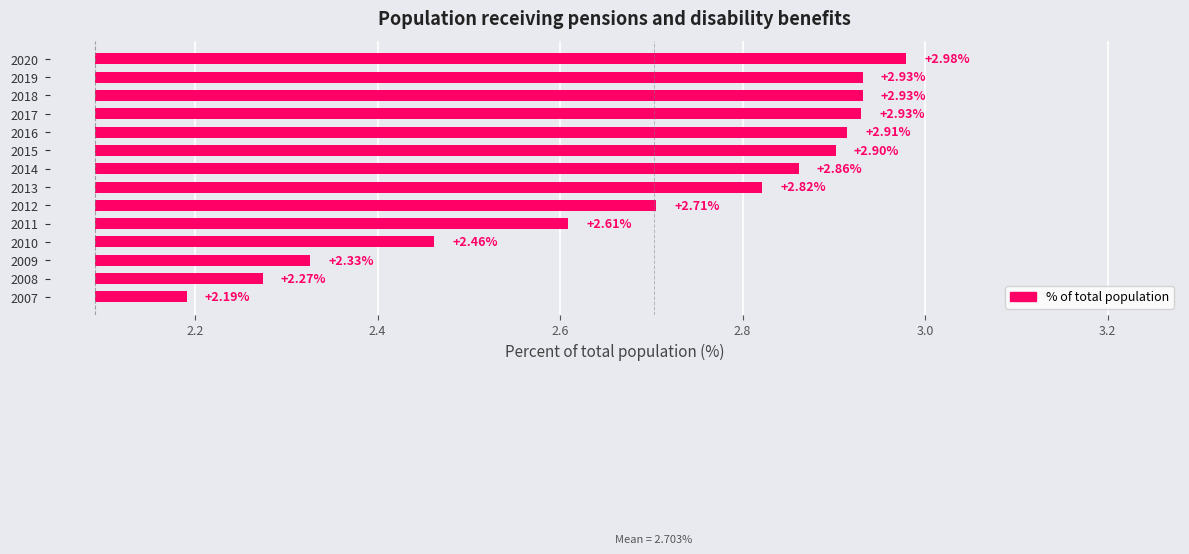

Count the number of data series in this chart.

1